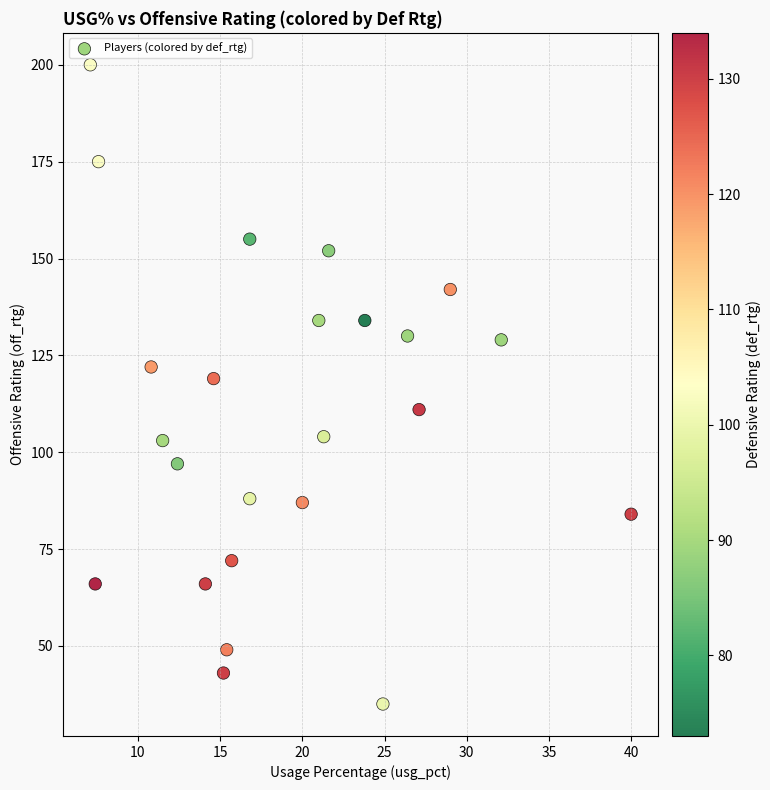

What Y value in the scatter plot is closest to 117?

119